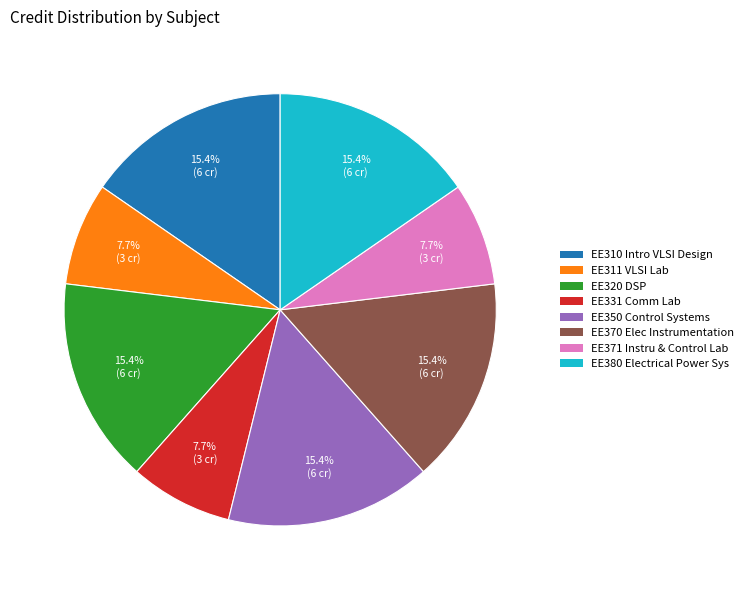

Is there a majority slice in this chart?

No